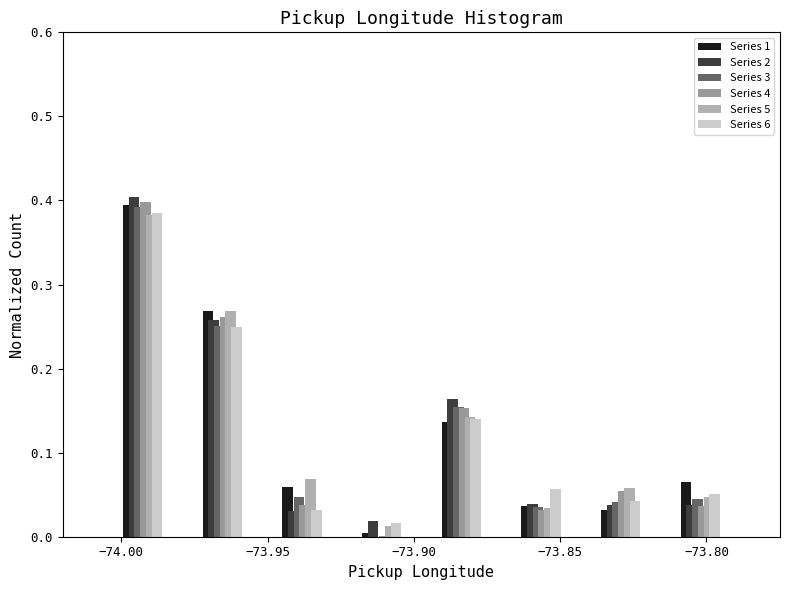

What is the height of the Series 4 bar covering -73.950 to -73.925 on the x-axis? Neither the bar edges nor the heights are printed on the chart, so give them approximately, as read against the axes.

0.04